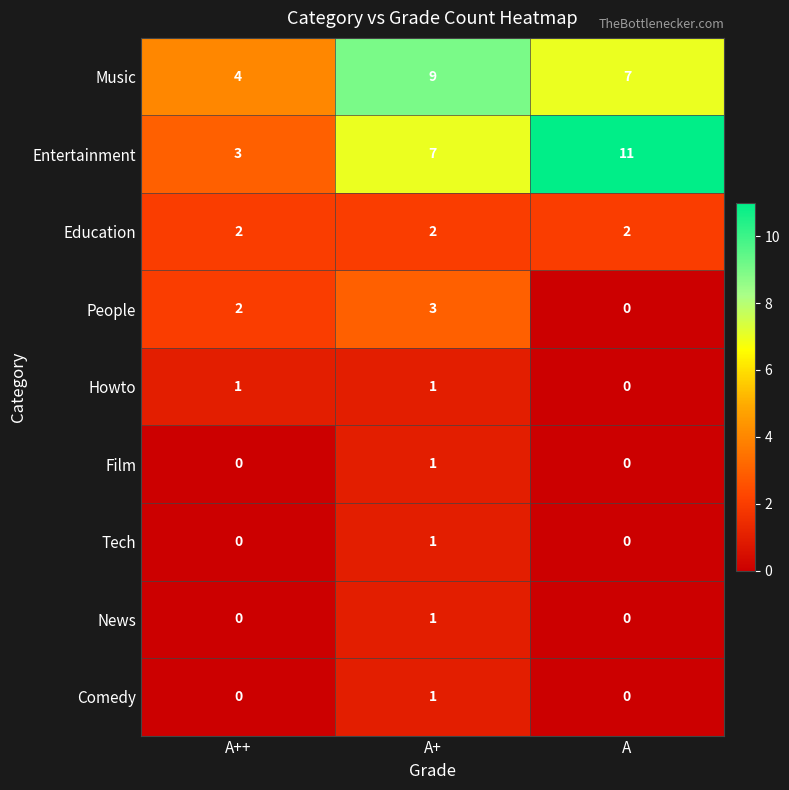

What is the sum of all People values?

5